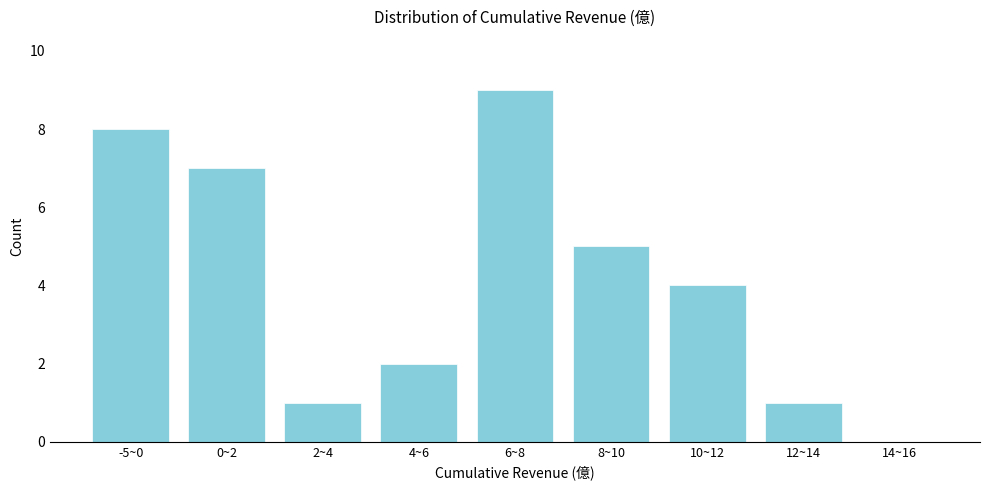

Reading left to right, extract all data points from this chart.

-5~0=8	0~2=7	2~4=1	4~6=2	6~8=9	8~10=5	10~12=4	12~14=1	14~16=0